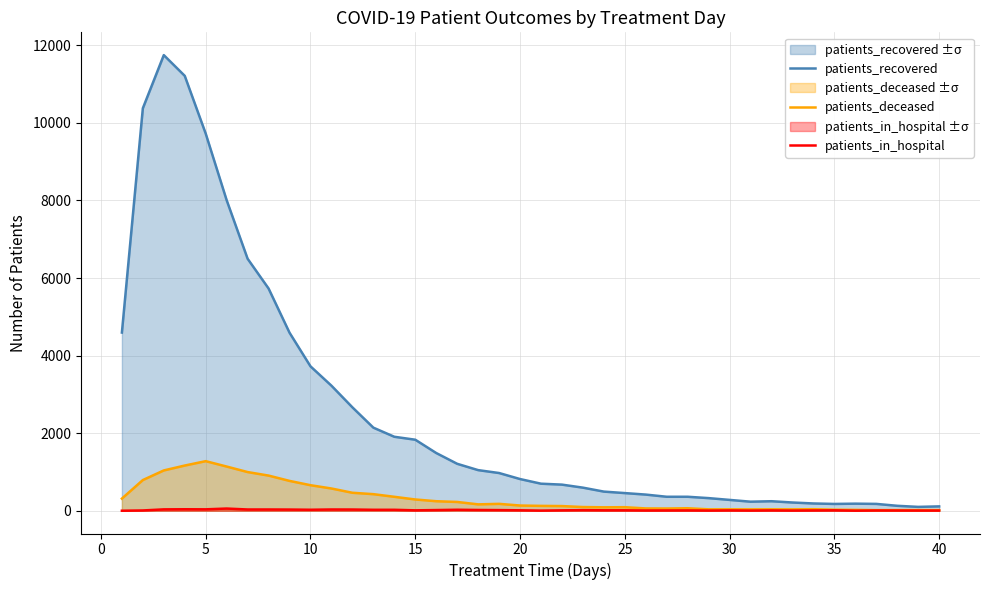

Which series has the largest range (max minus min)?

patients_recovered